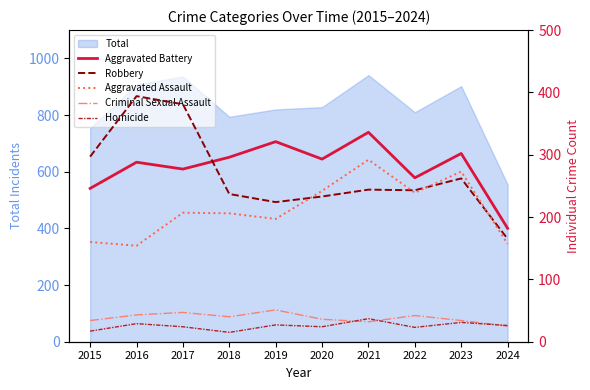

Rank the series at 2022 from highest to lowest value.

Aggravated Battery, Robbery, Aggravated Assault, Criminal Sexual Assault, Homicide